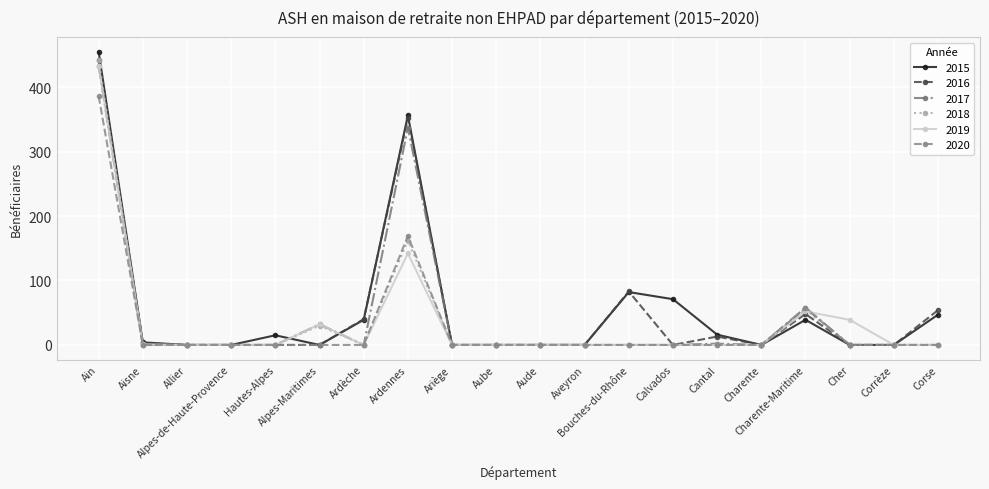

How many lines are shown in the chart?

6